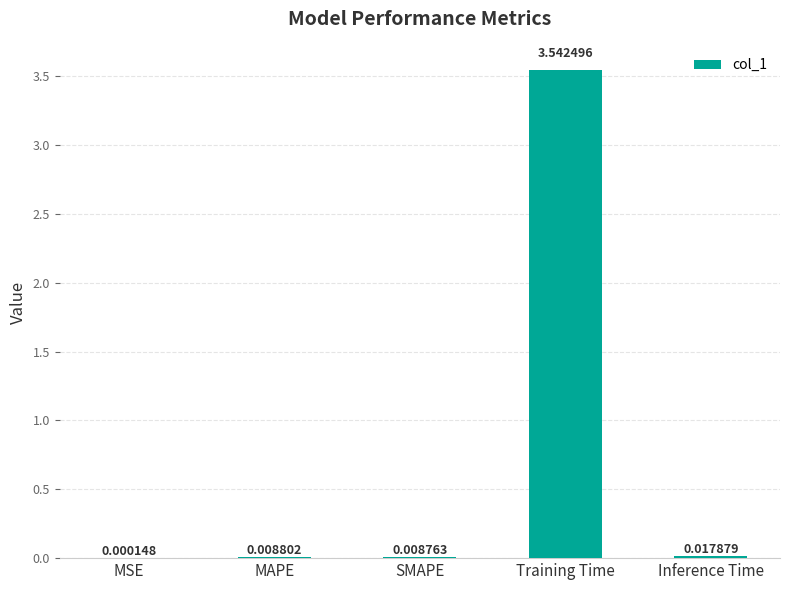

Between MSE and Inference Time, which is larger?

Inference Time